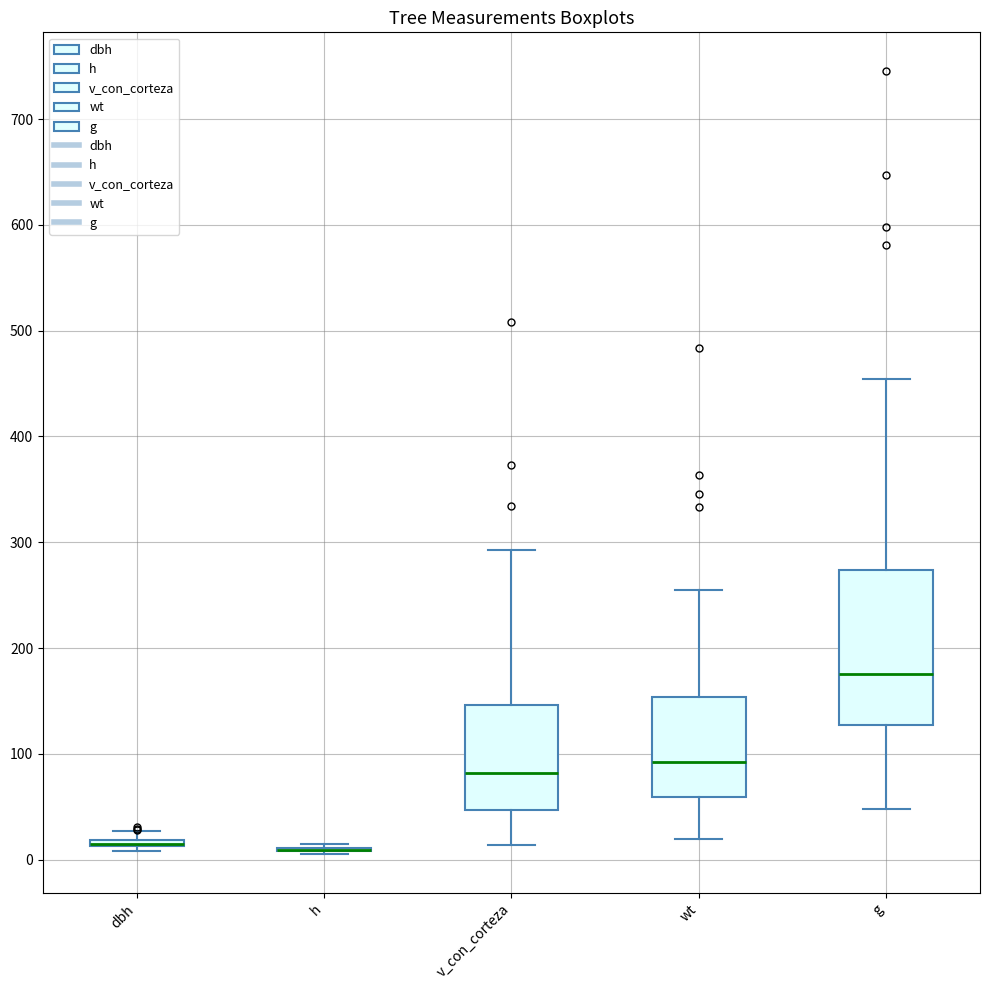

Comparing the boxes themselves (not the whiskers), which one is the tallest?

g